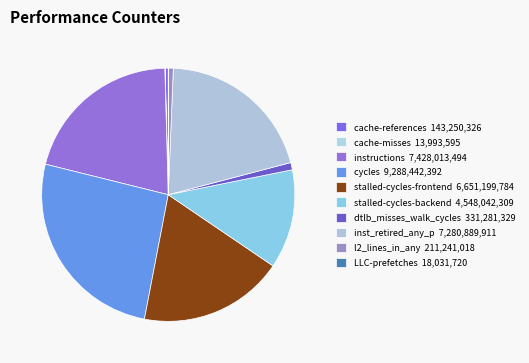

Count the number of slices in the pie.

10